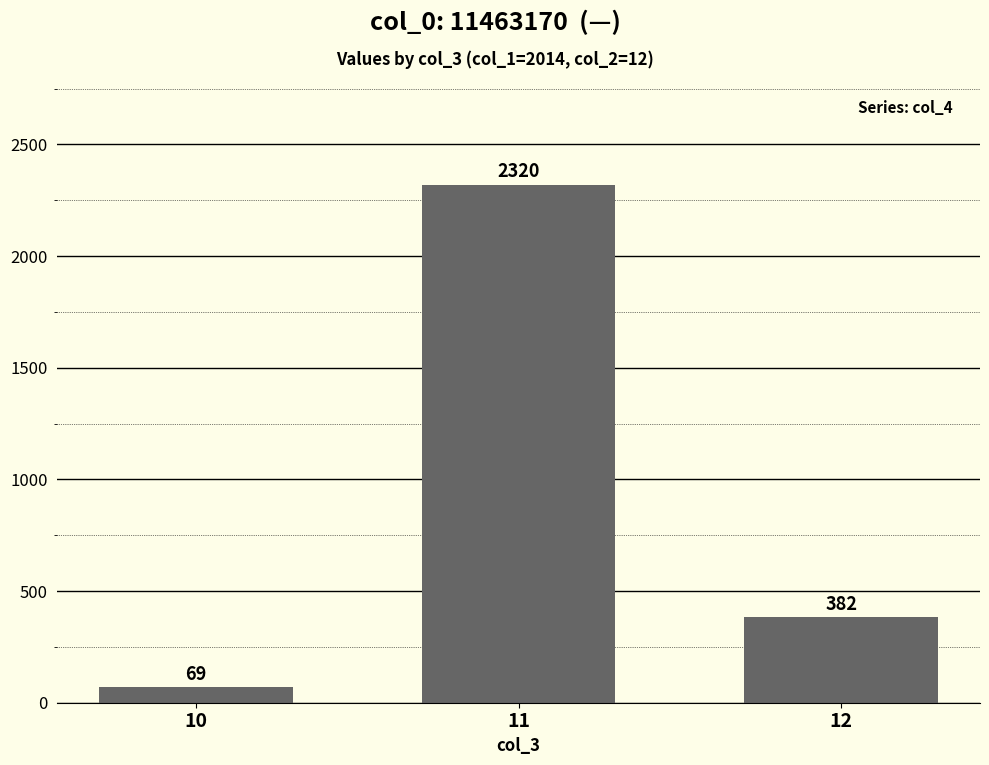

Approximately how many times larger is the value at 11 compared to 12?

6.1